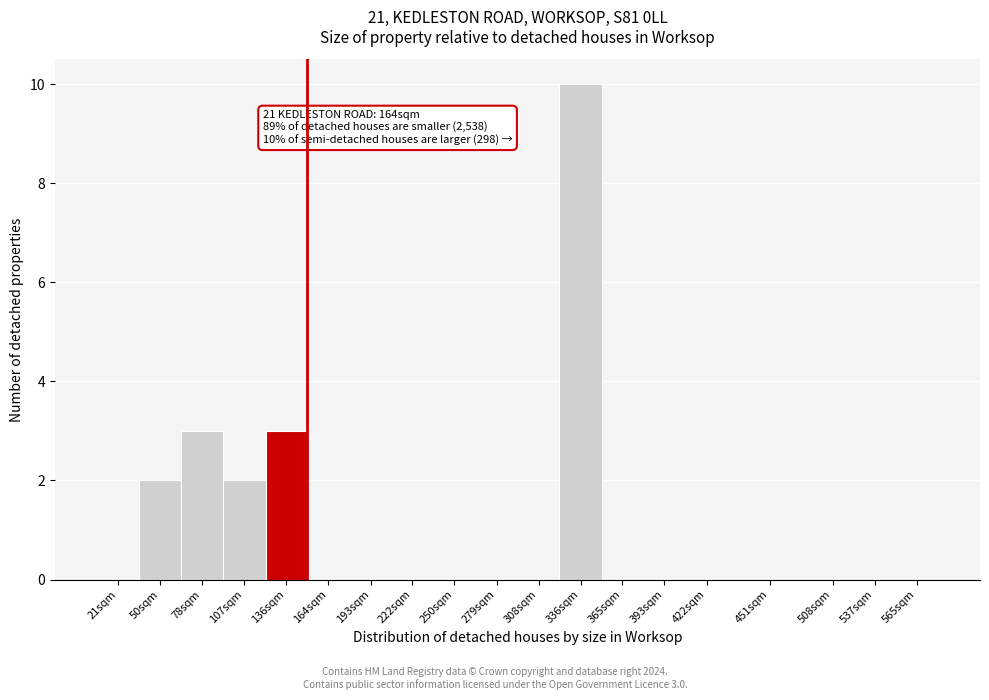

Reading left to right, transcribe all the data shown in this chart.

21sqm=0	50sqm=2	78sqm=3	107sqm=2	136sqm=3	164sqm=0	193sqm=0	222sqm=0	250sqm=0	279sqm=0	308sqm=0	336sqm=10	365sqm=0	393sqm=0	422sqm=0	451sqm=0	508sqm=0	537sqm=0	565sqm=0